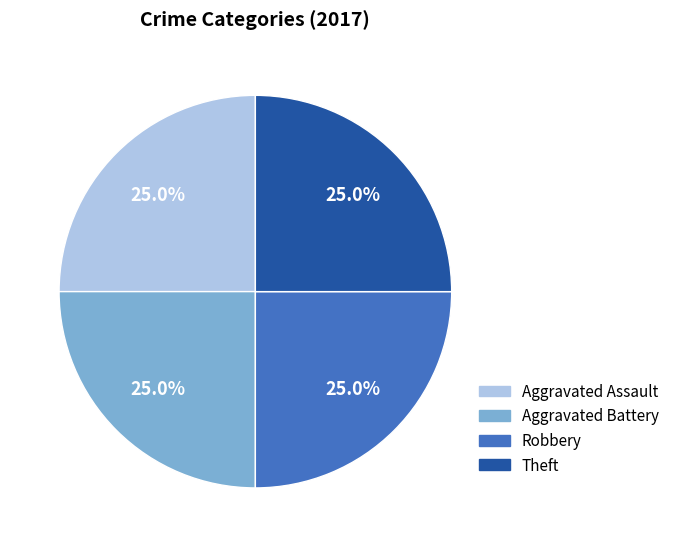

How many slices are in this pie chart?

4